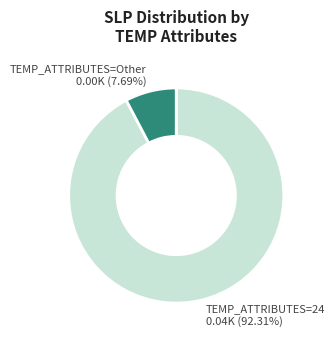

Rank the categories by value from highest to lowest.

TEMP_ATTRIBUTES=24, TEMP_ATTRIBUTES=Other